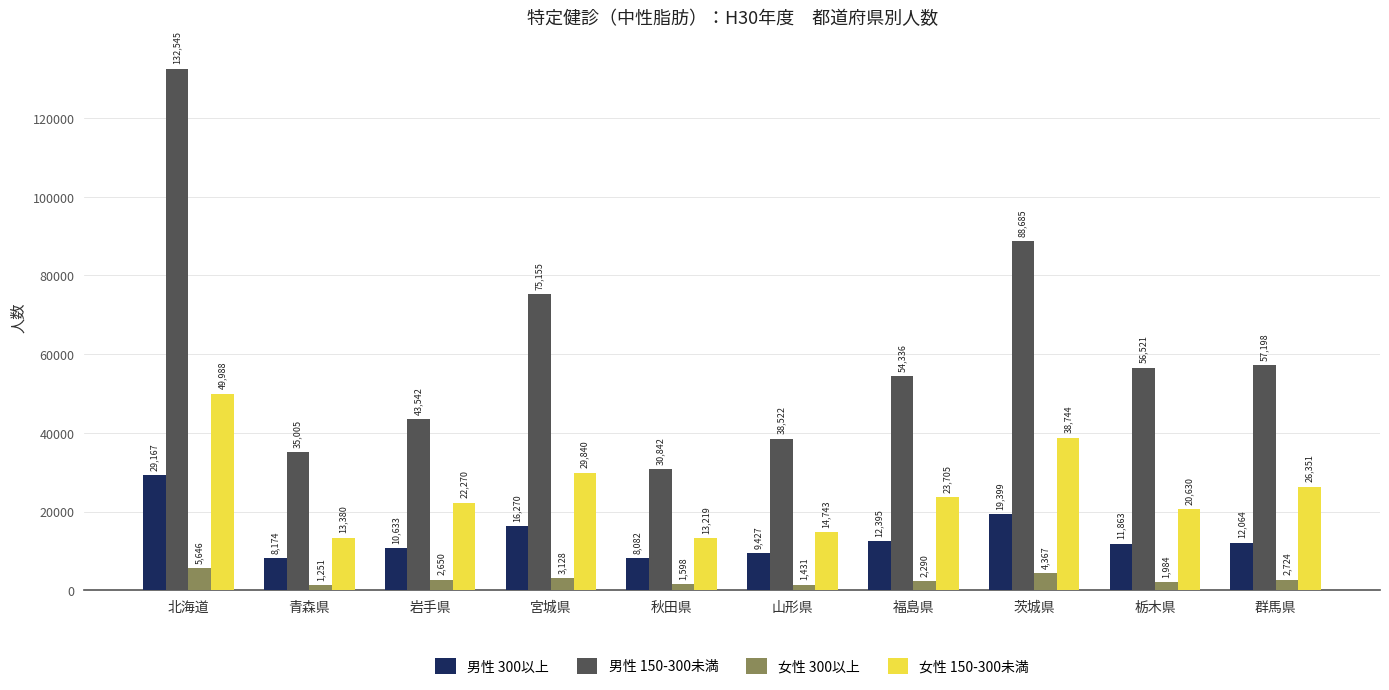

Which label corresponds to the largest value in the chart?

北海道